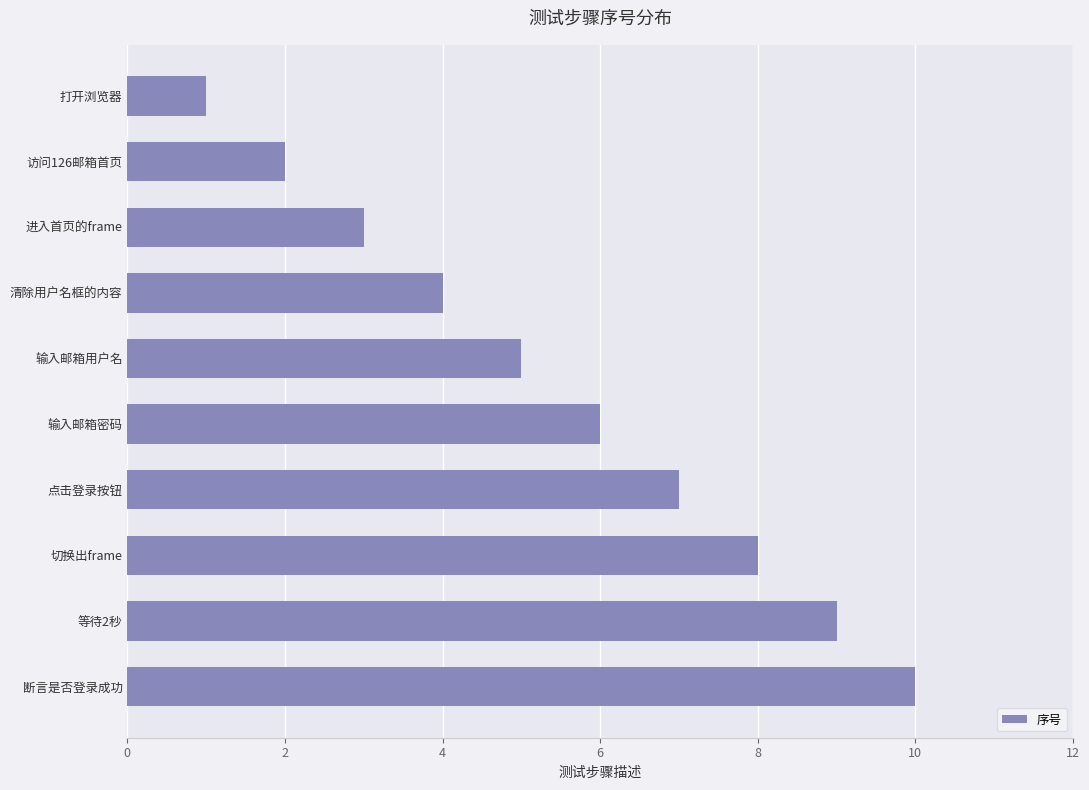

Are the bars horizontal?

Yes